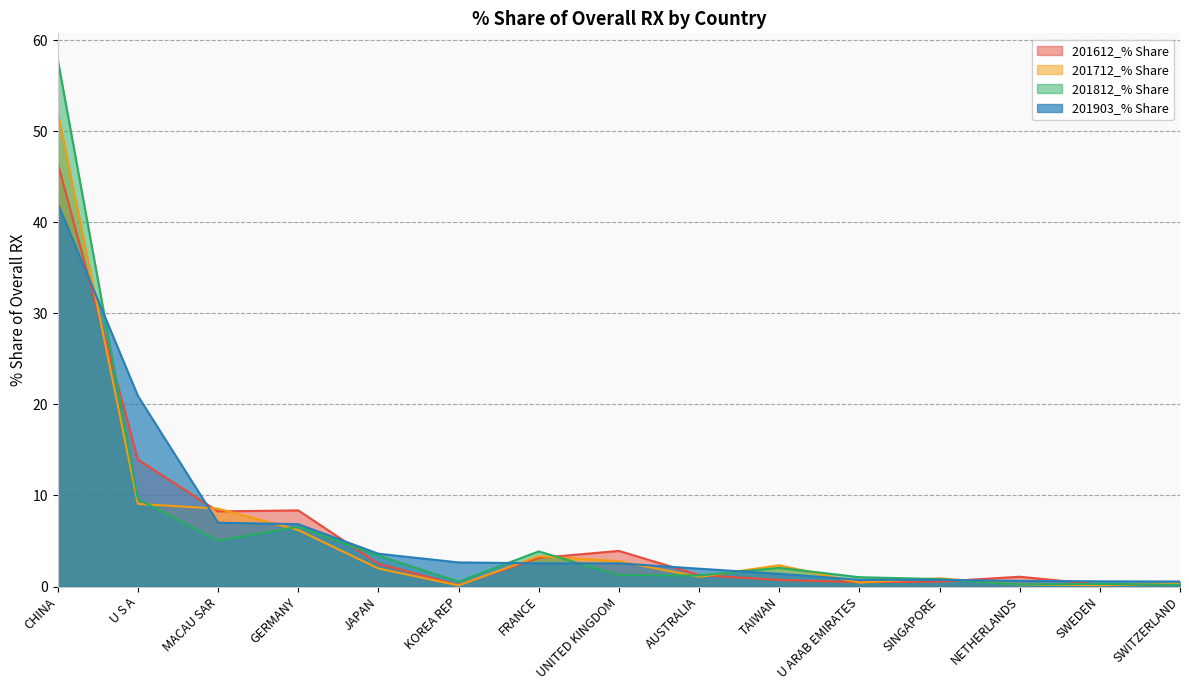

Which series has the largest range (max minus min)?

201812_% Share